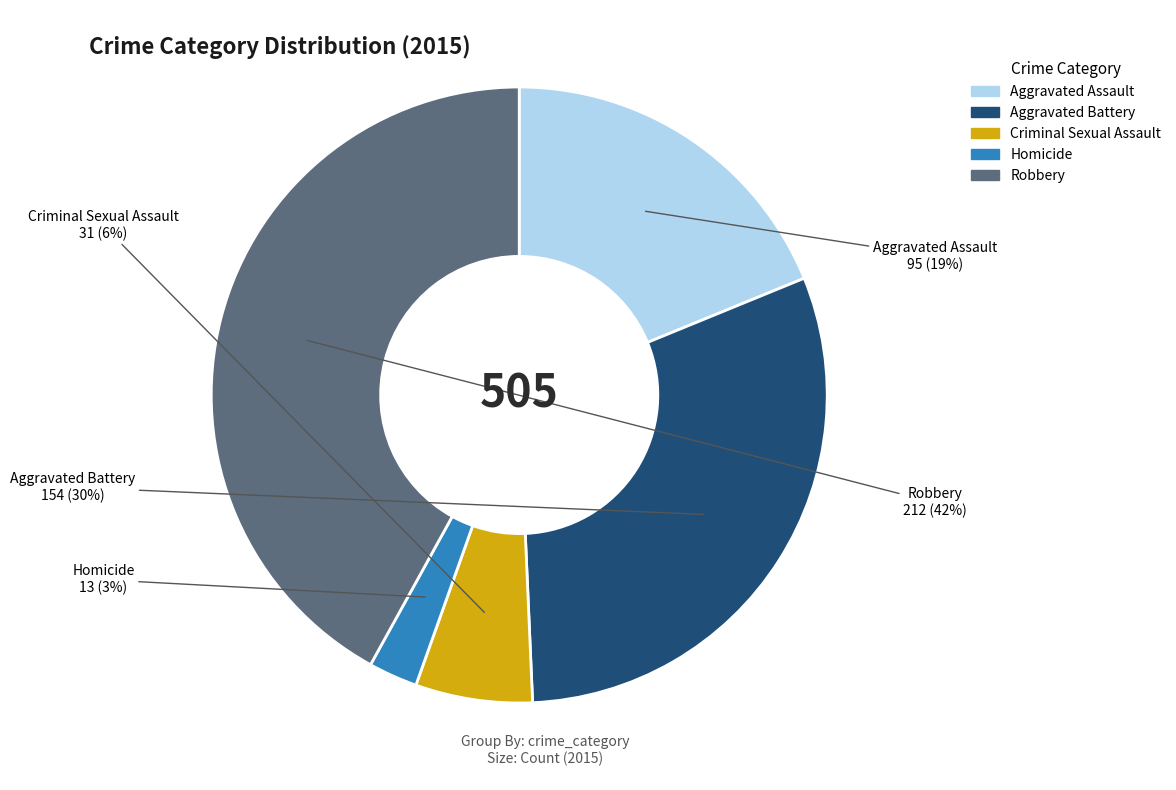

How many segments does this pie chart have?

5